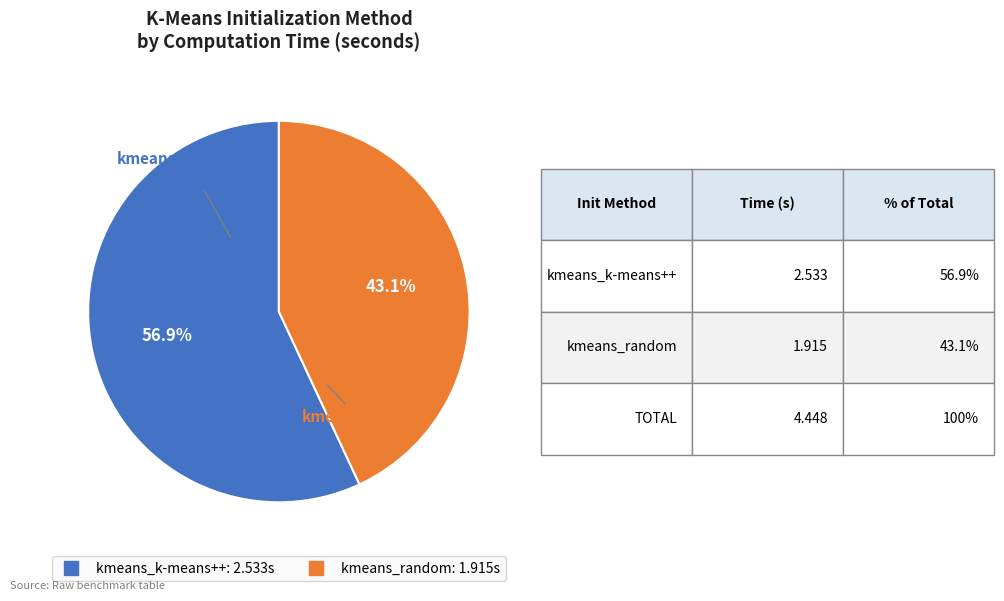

To the nearest percent, what is the difference between the largest and smallest slice percentages?

14%